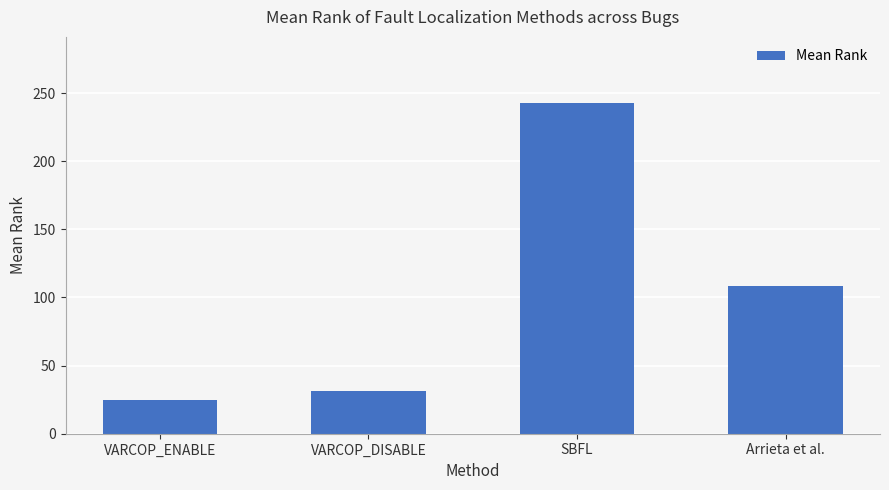

True or false: the data shows 43.4 at VARCOP_DISABLE.

False